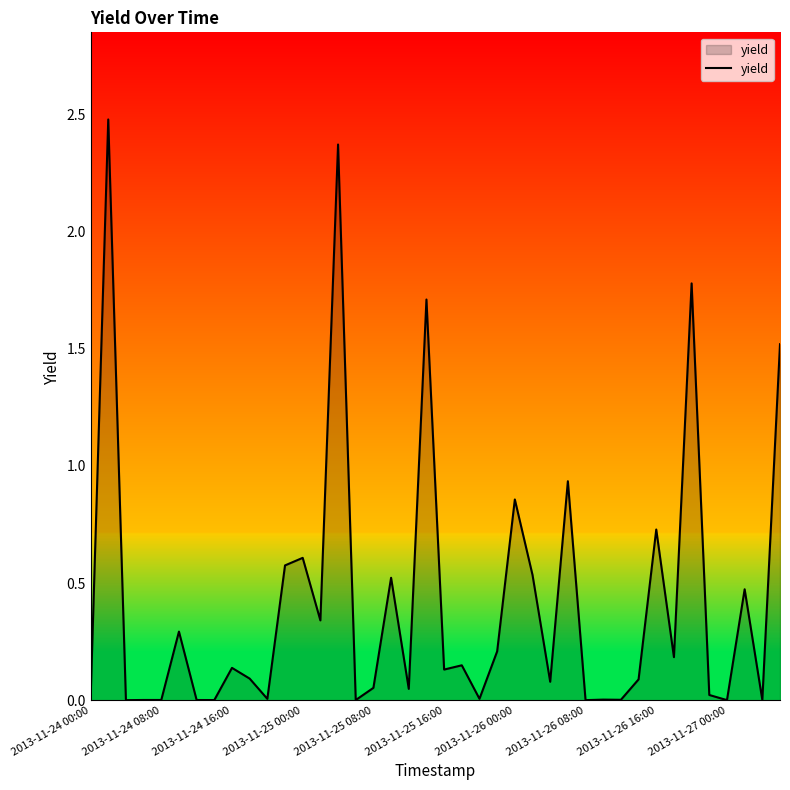

What is the greatest value displayed?

2.5